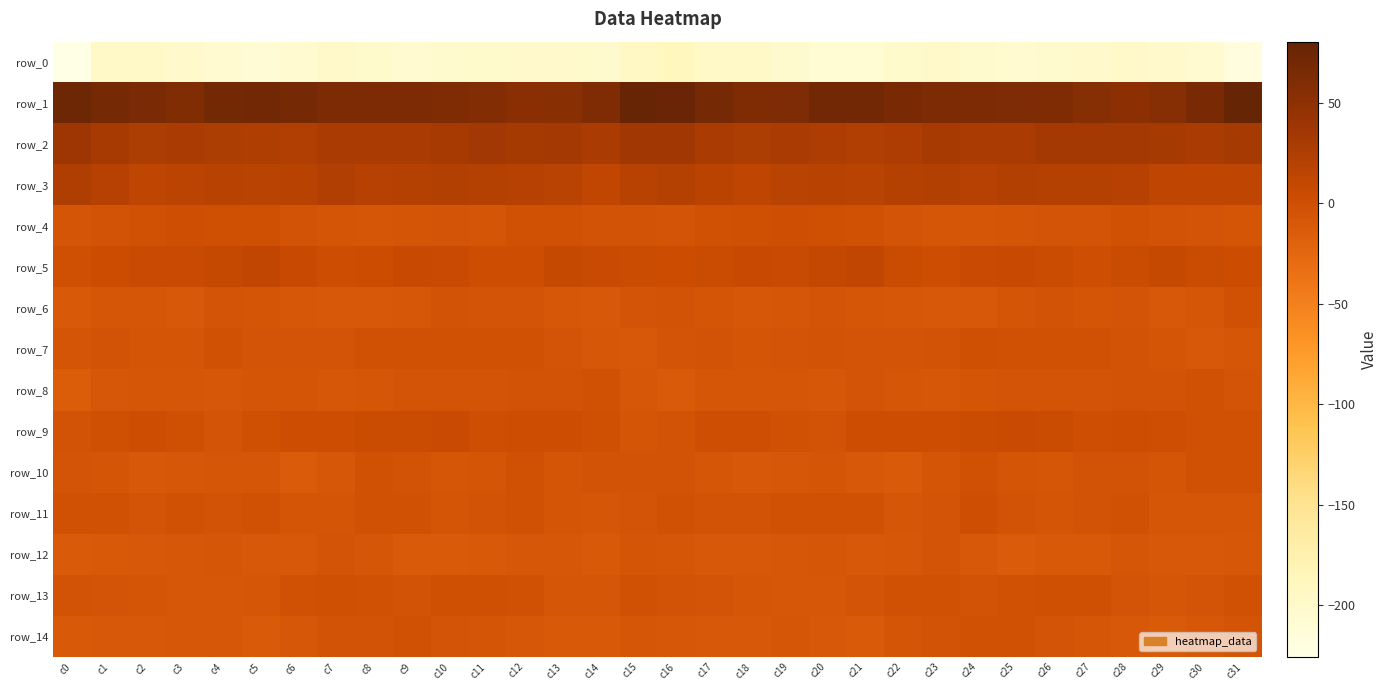

How many values in the row_6 series exceed -7?

14